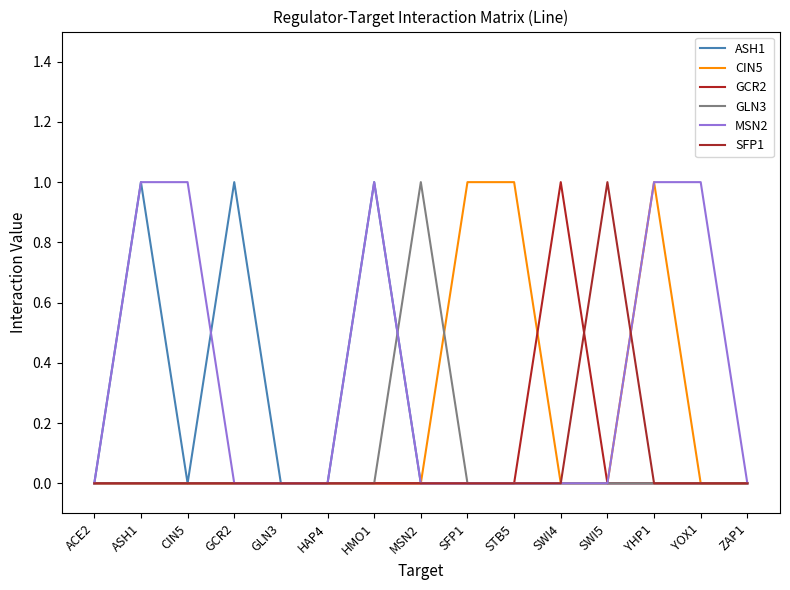

Is this an area chart (filled region under the line)?

No